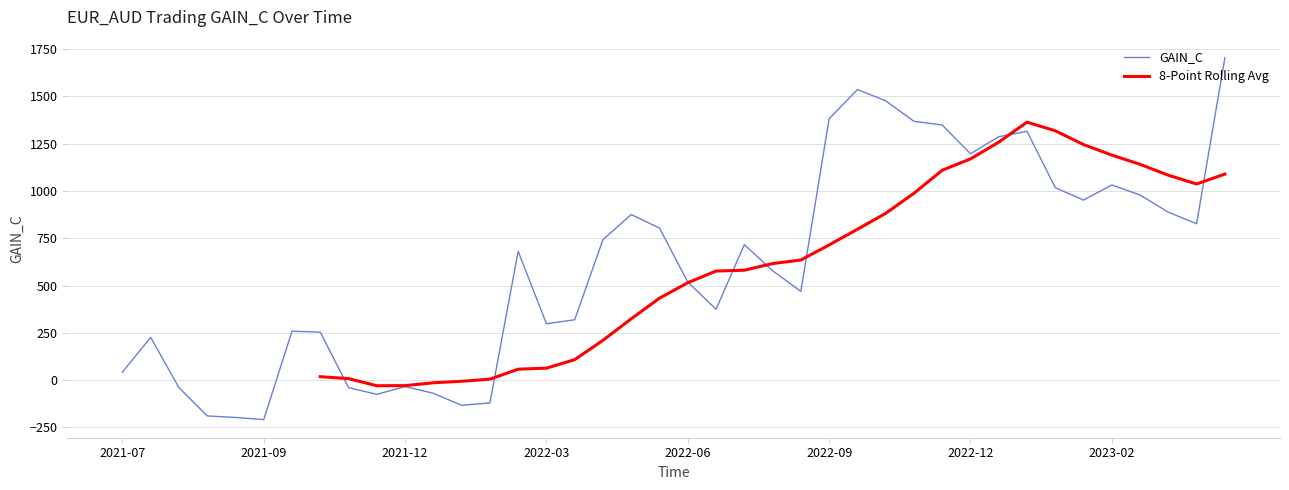

How many values in the 8-Point Rolling Avg series are below 515?

13